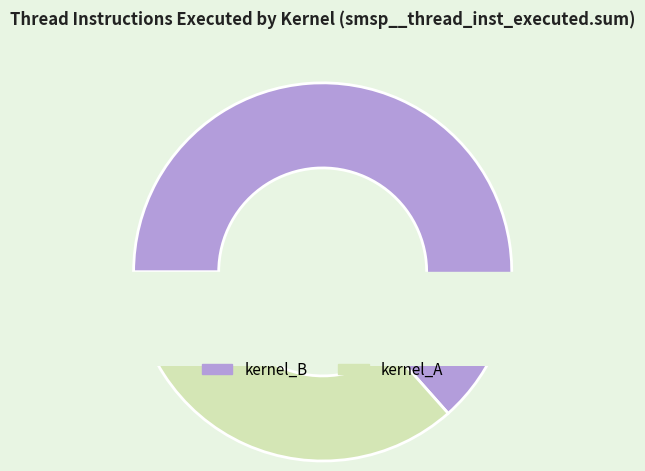

What is the largest slice in the pie chart?

kernel_B